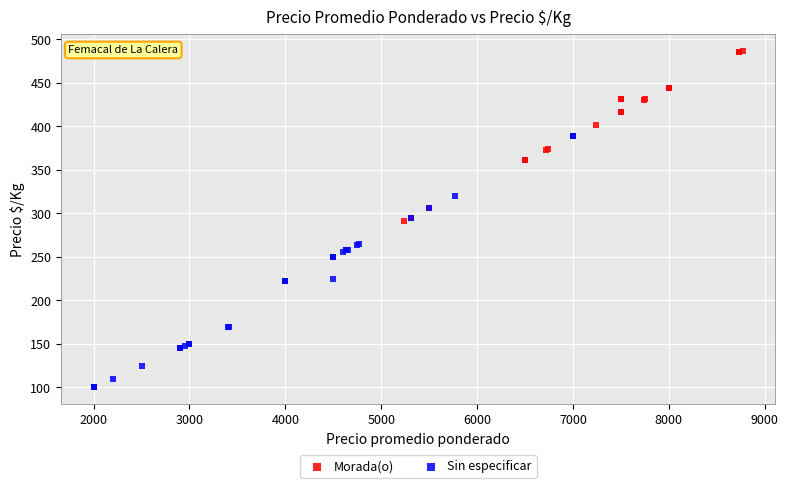

Which series contains the highest Y value?

Morada(o)